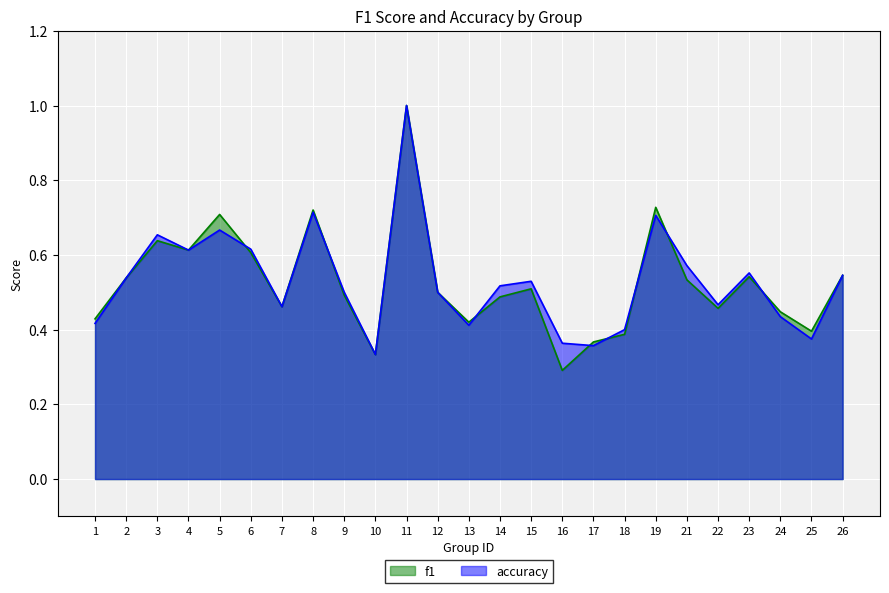

How many accuracy values are between 0 and 1?

25